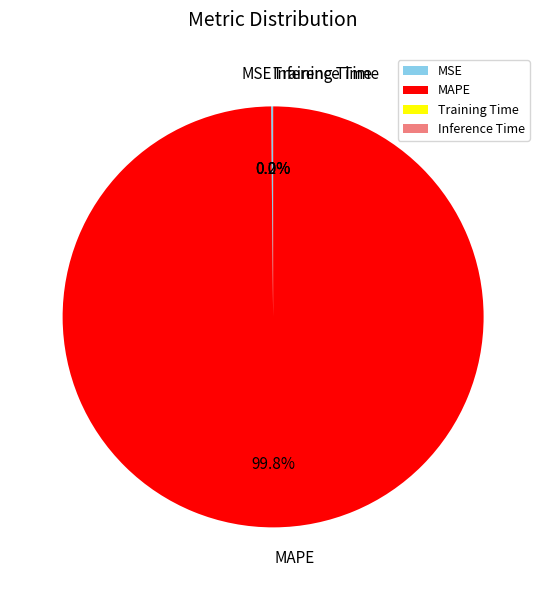

Is MAPE the majority of the pie?

Yes